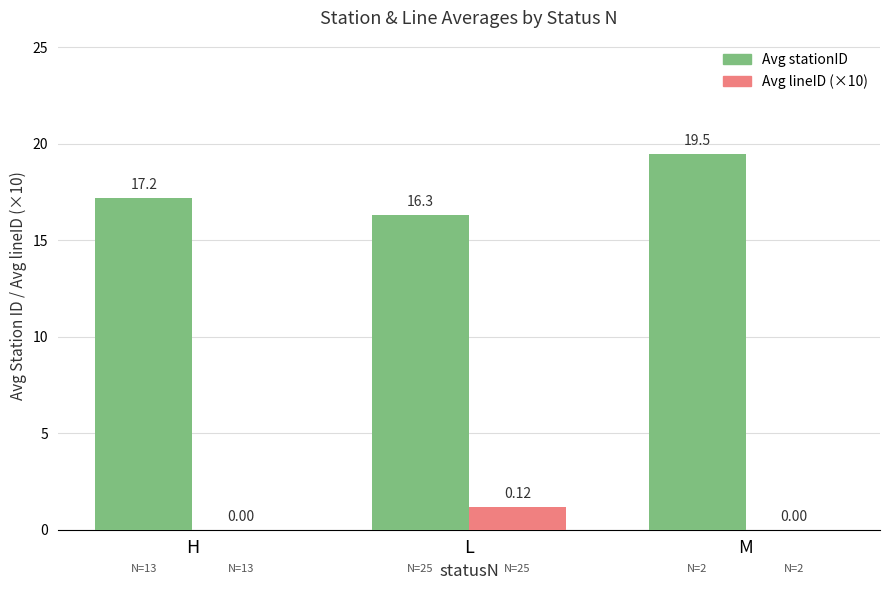

What is the sum of all Avg stationID values?

53.0